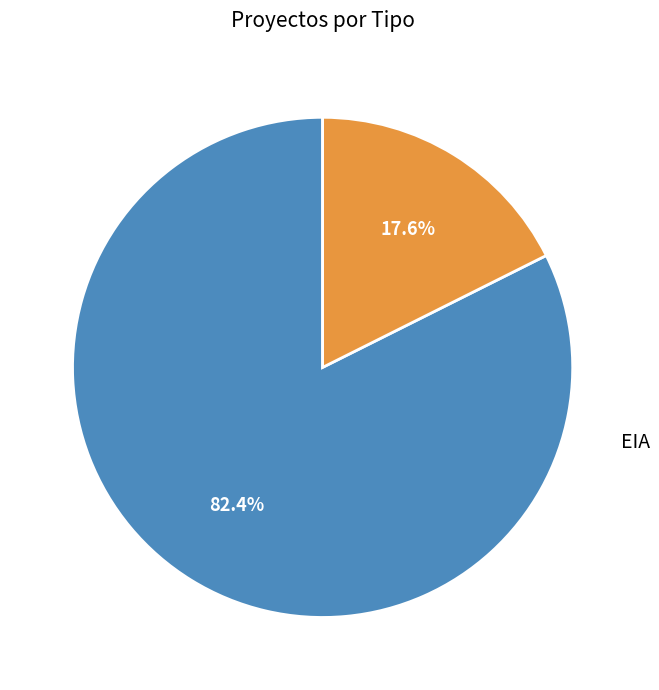

Which slice is the smallest?

EIA